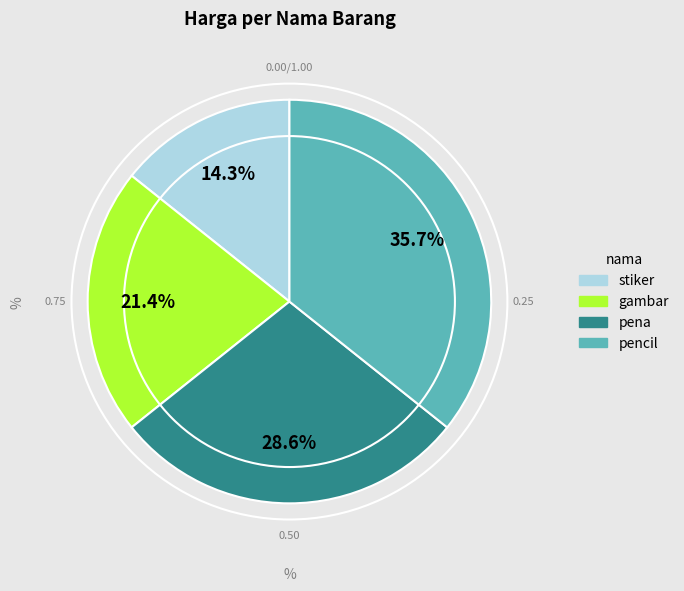

How many slices are in this pie chart?

4